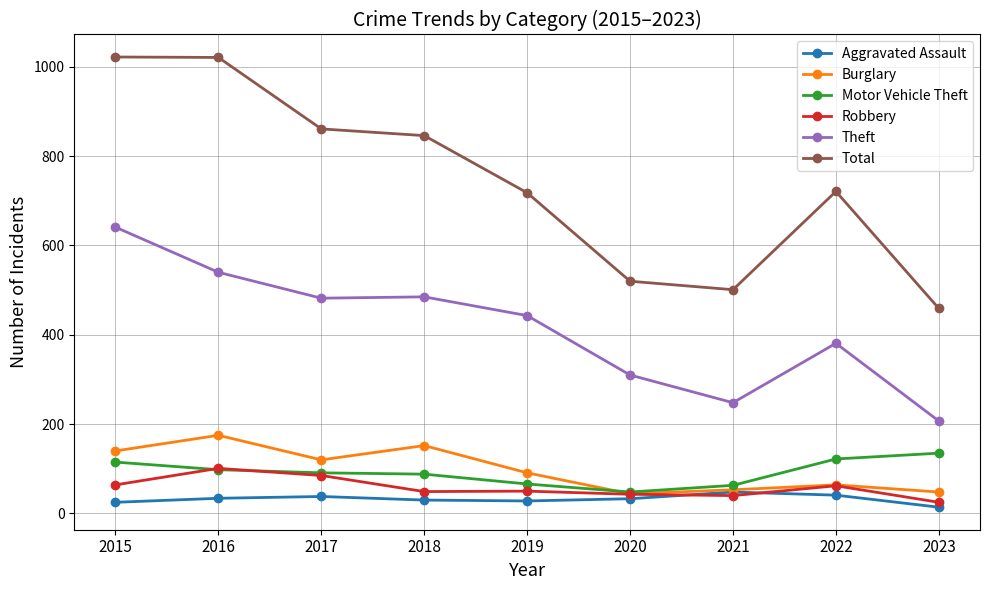

Which category has the lowest value in the Total series?

2023